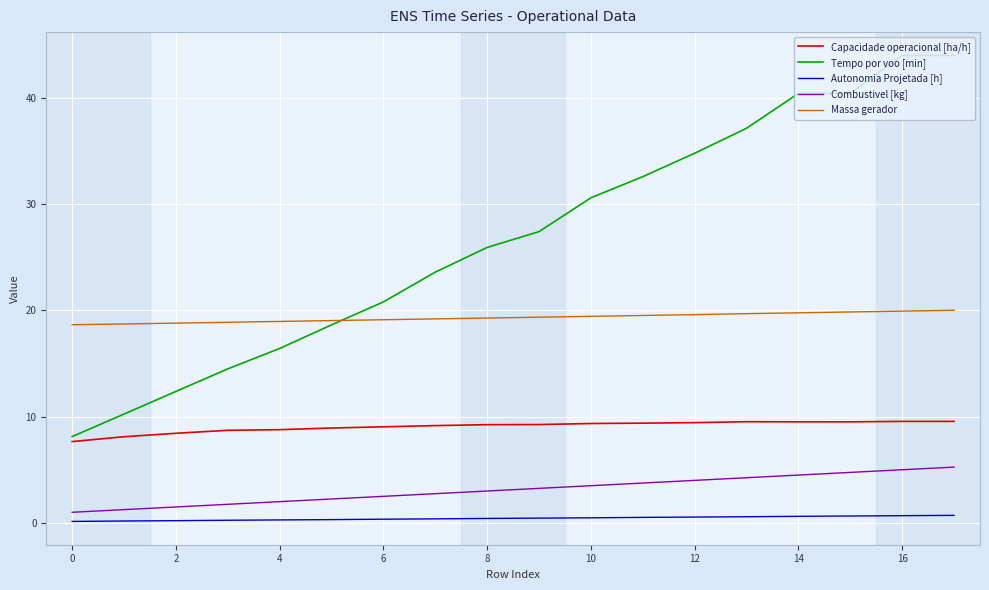

True or false: Tempo por voo [min] and Combustivel [kg] intersect in this chart.

False